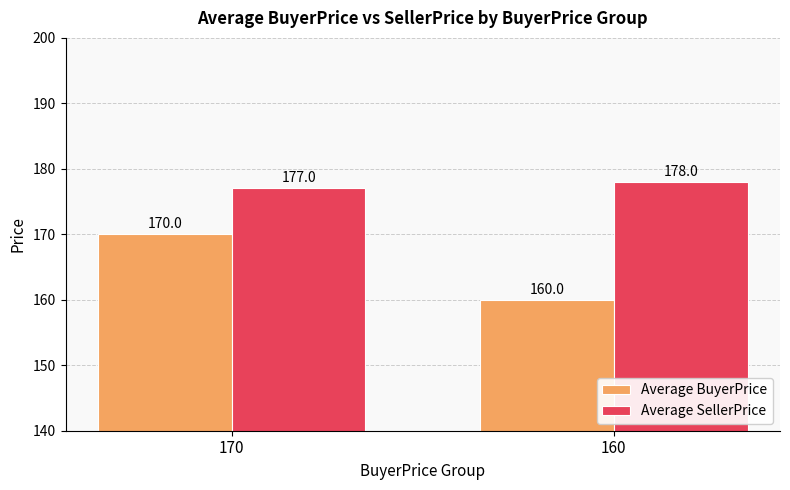

Reading left to right, extract all data points from this chart.

Average BuyerPrice: 170	160
Average SellerPrice: 177	178